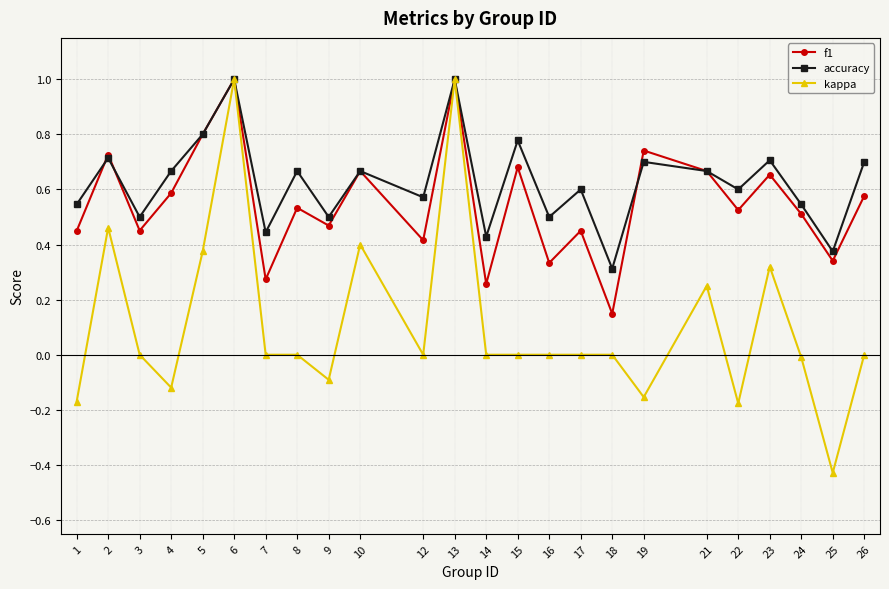

How many categories are shown in the chart?

24